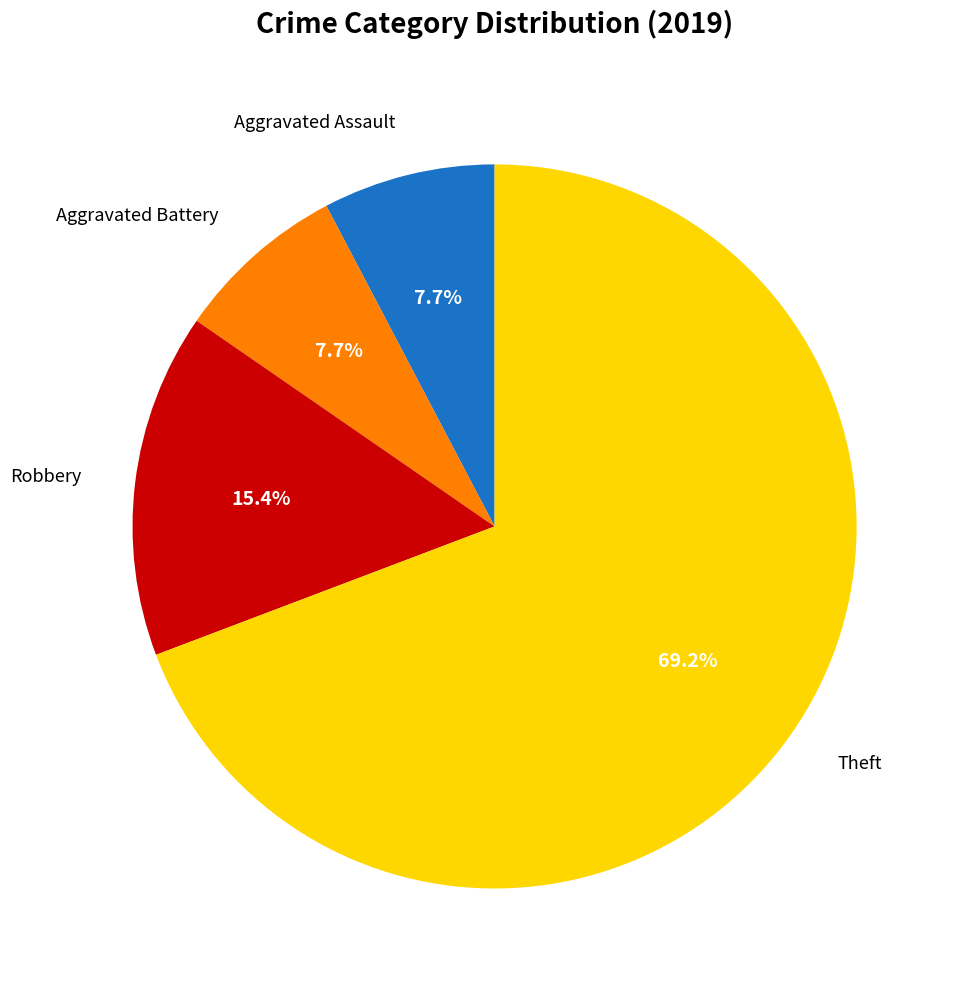

Is there a majority slice in this chart?

Yes